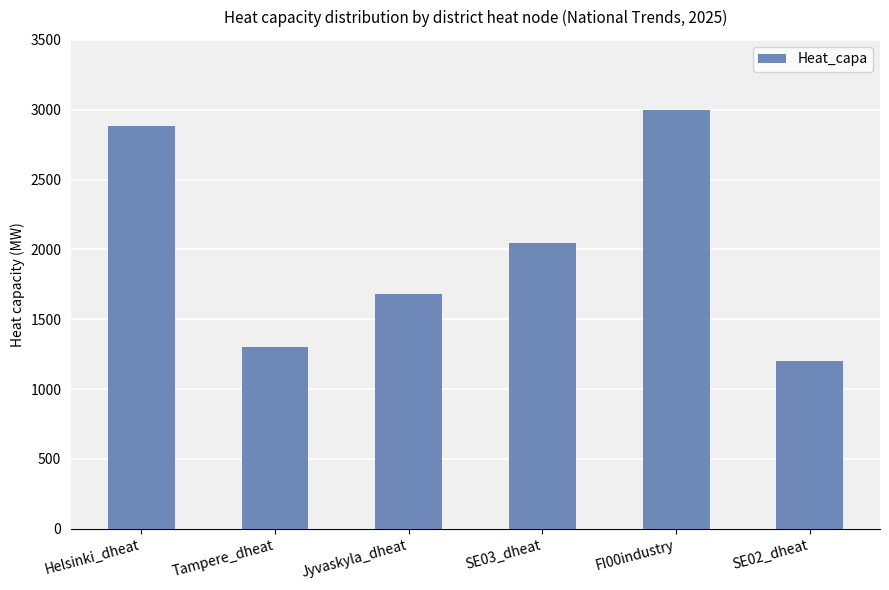

Between Tampere_dheat and SE02_dheat, which is larger?

Tampere_dheat